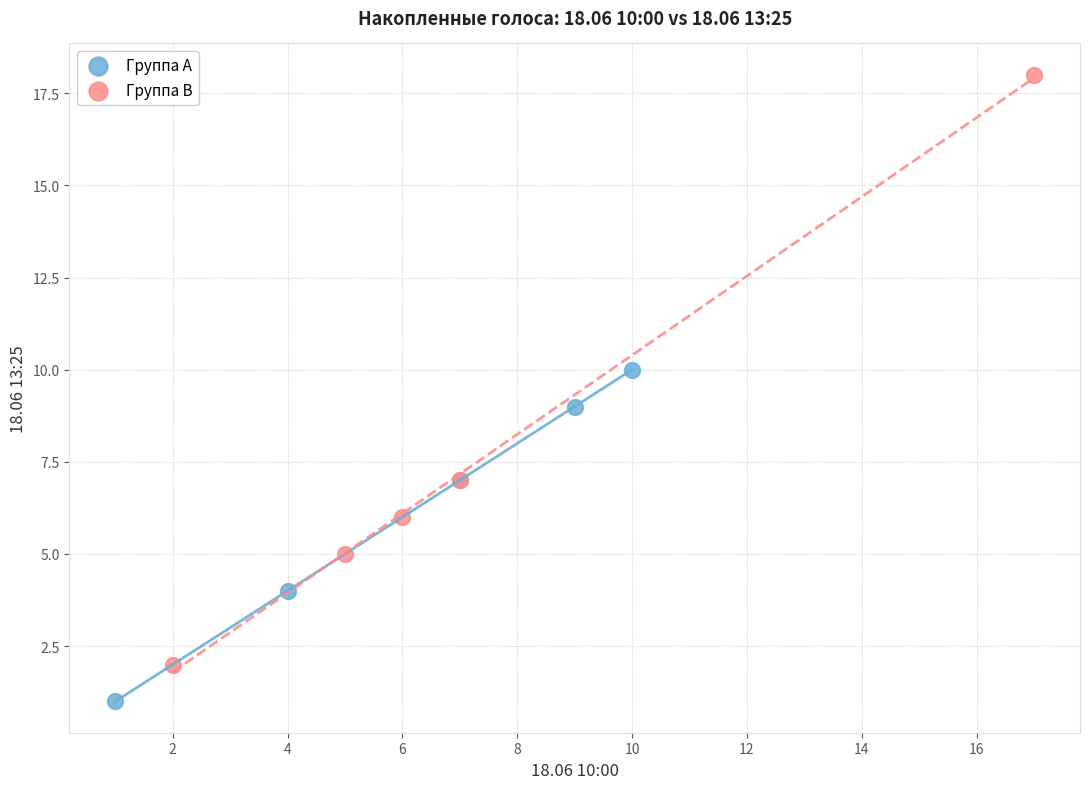

Which series has the largest Y range (max minus min)?

Группа B